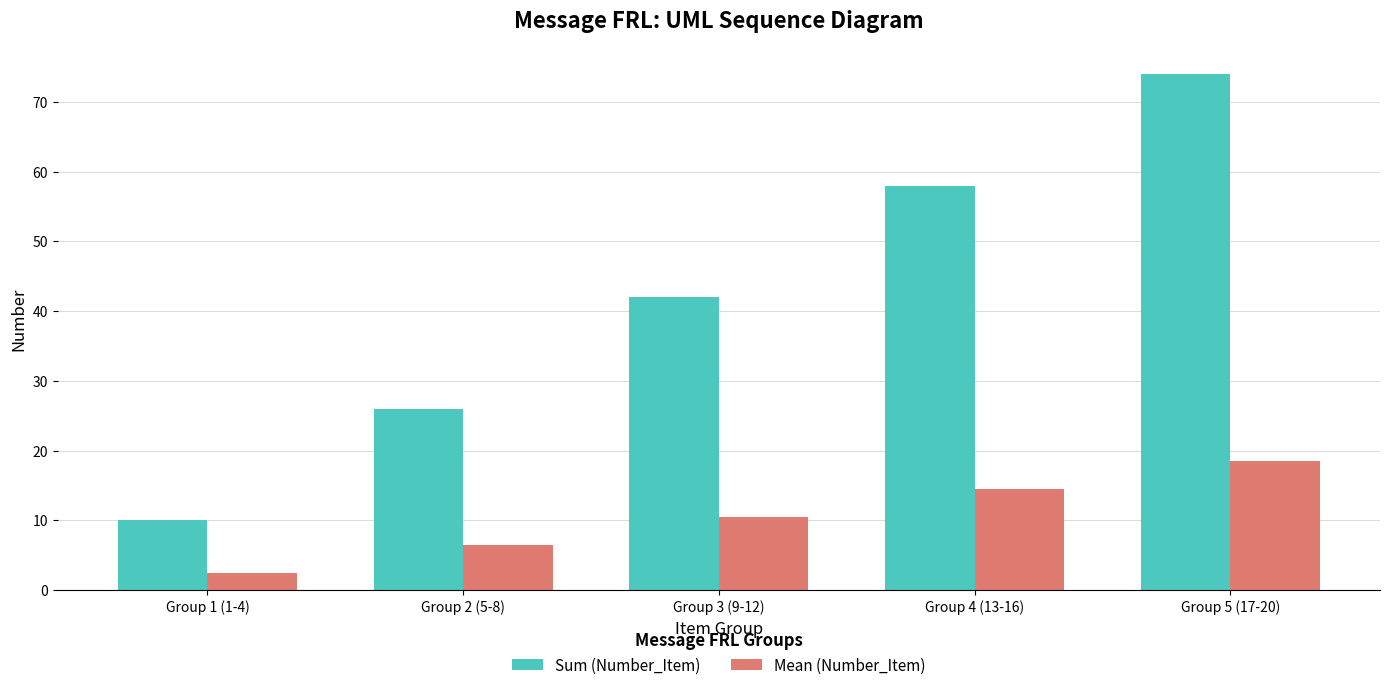

What are all the series names shown in the legend?

Sum (Number_Item), Mean (Number_Item)